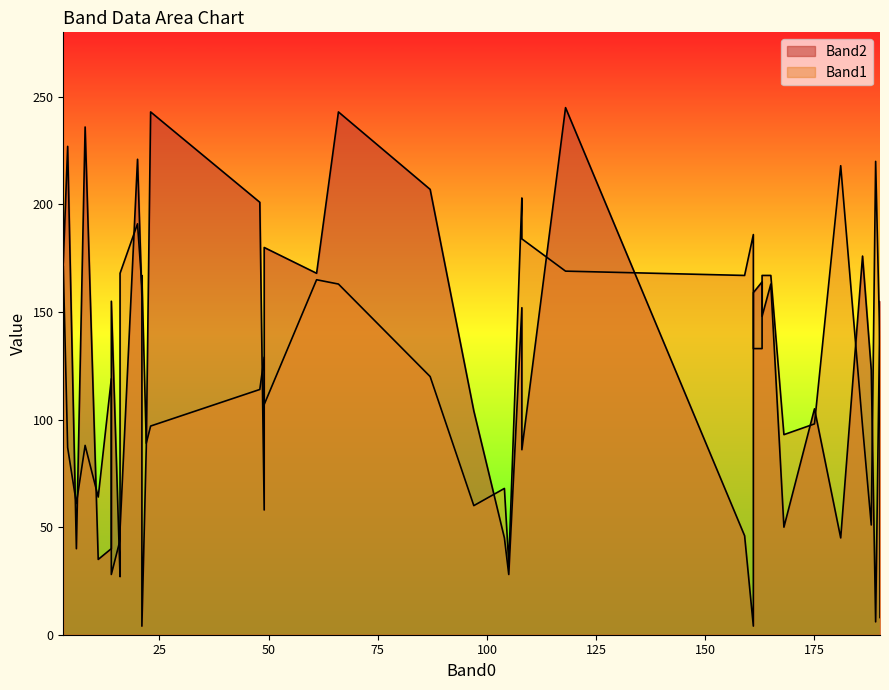

List the series in order of their overall mean, highest first.

Band1, Band2